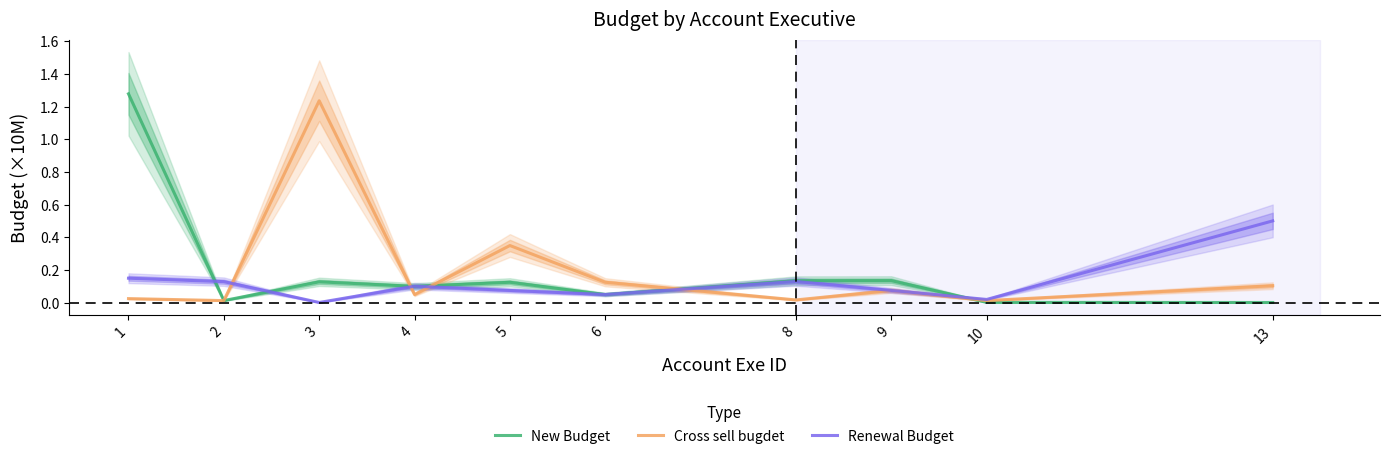

Reading left to right, list all the values displayed in this chart.

New Budget: 1=1.3	2=0.0	3=0.1	4=0.1	5=0.1	6=0.1	8=0.1	9=0.1	10=0.0	13=0.0
Cross sell bugdet: 1=0.0	2=0.0	3=1.2	4=0.1	5=0.3	6=0.1	8=0.0	9=0.1	10=0.0	13=0.1
Renewal Budget: 1=0.1	2=0.1	3=0.0	4=0.1	5=0.1	6=0.1	8=0.1	9=0.1	10=0.0	13=0.5